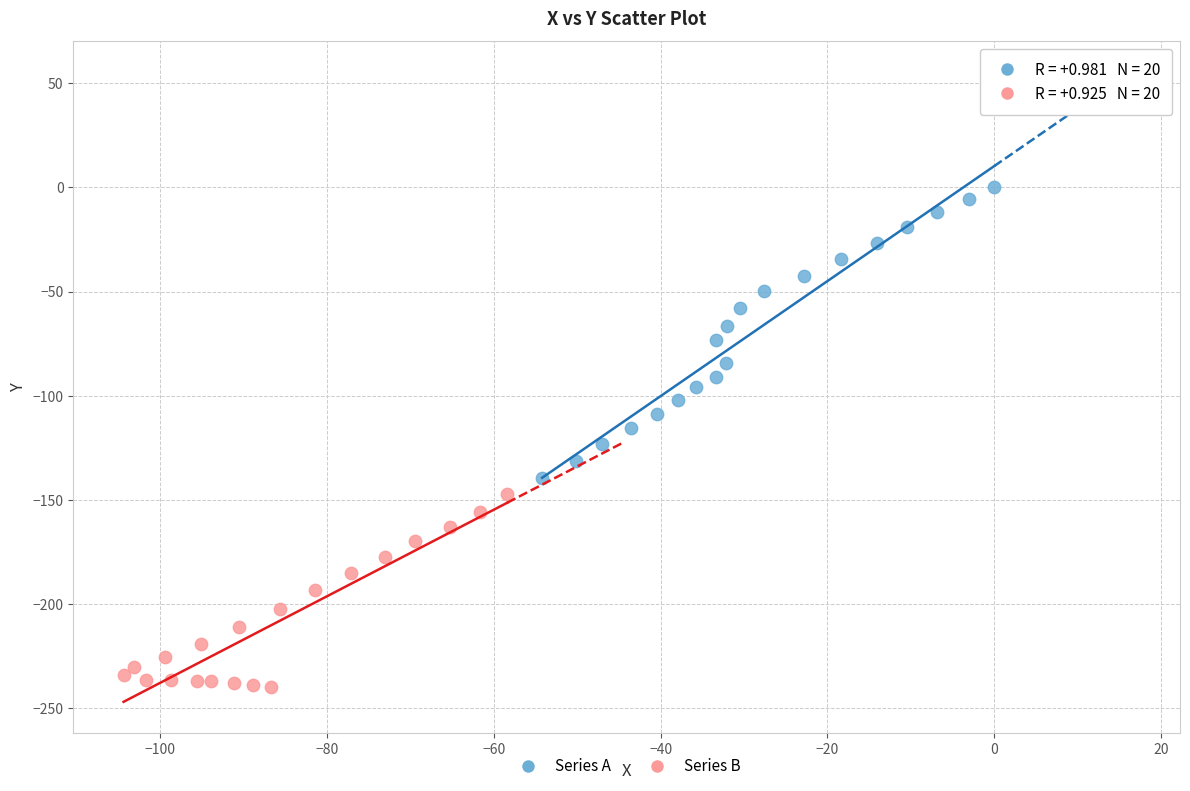

What are all the series names shown in the legend?

Series A, Series B